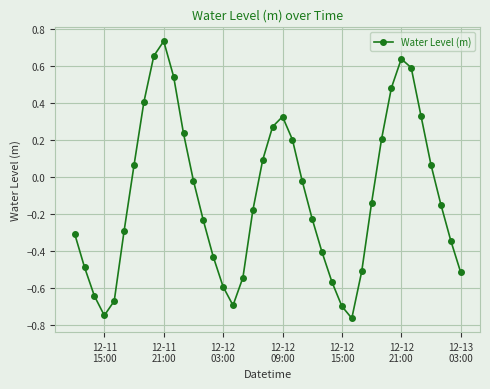

What is the difference between the maximum and minimum values?

1.5